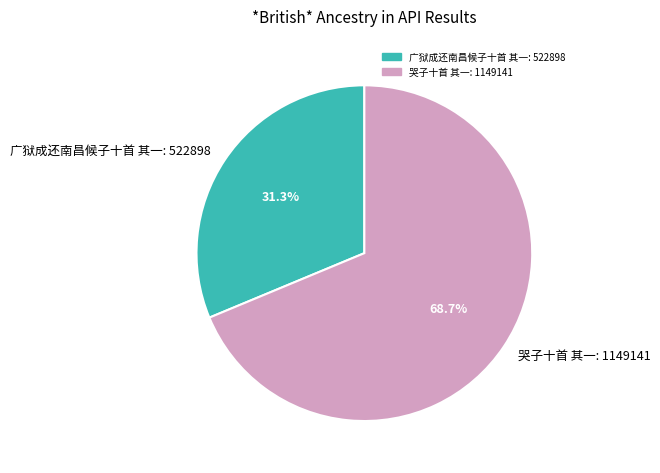

Combined, do 广狱成还南昌候子十首 其一 and 哭子十首 其一 account for over 50%?

Yes